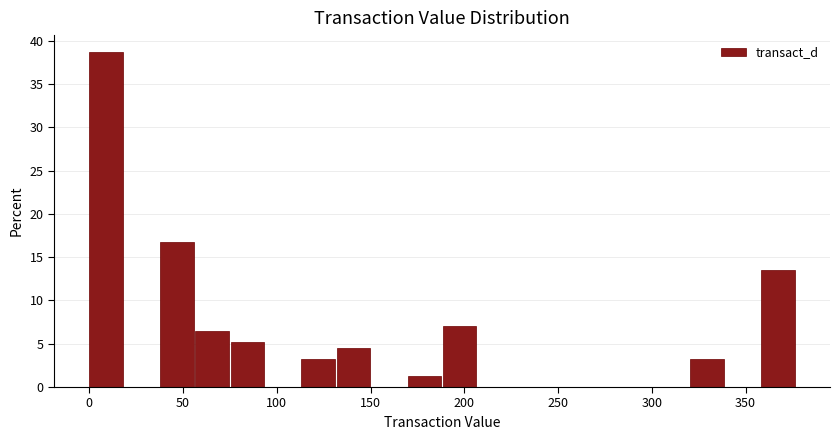

Around what value on the x-axis is the tallest bar? Give the approximate position of its centre, as read against the axis.

10